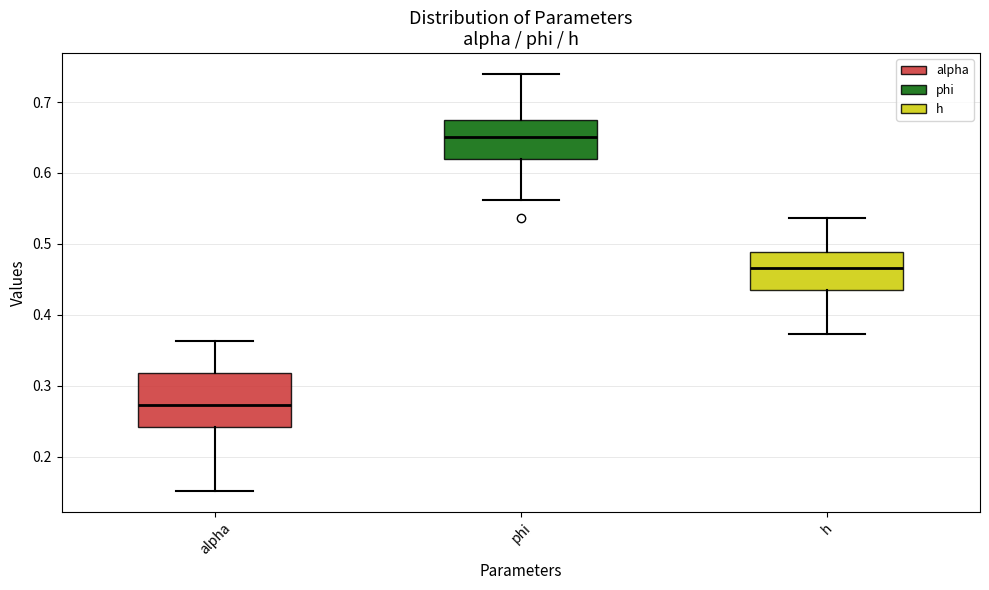

Which box is the tallest, from its lower edge to its upper edge?

alpha